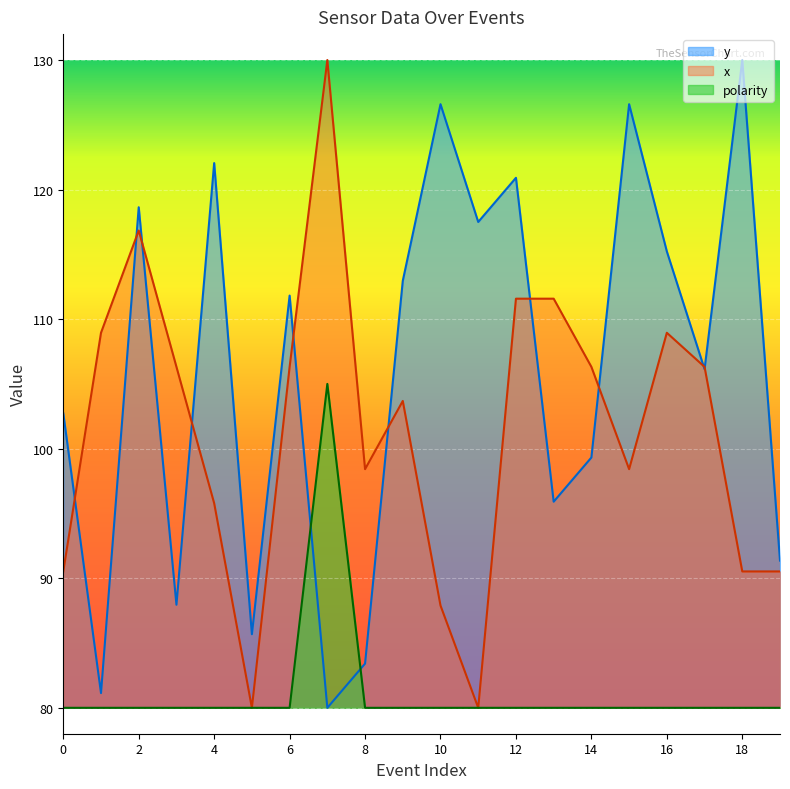

What is the average value of the x series?

101.4